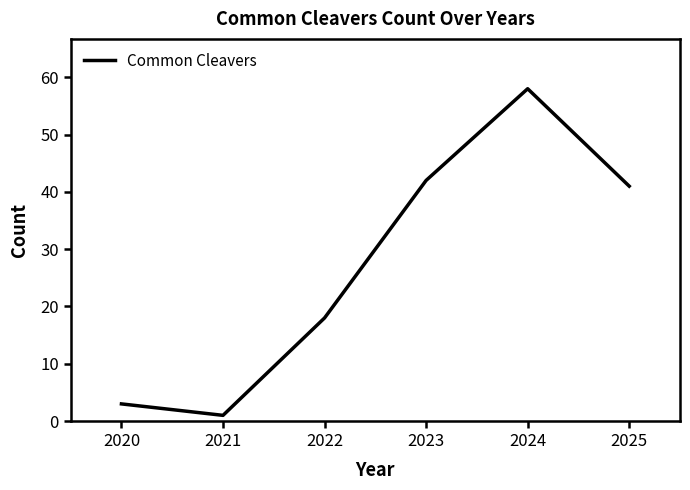

What is the change in value from 2023 to 2024?

+16